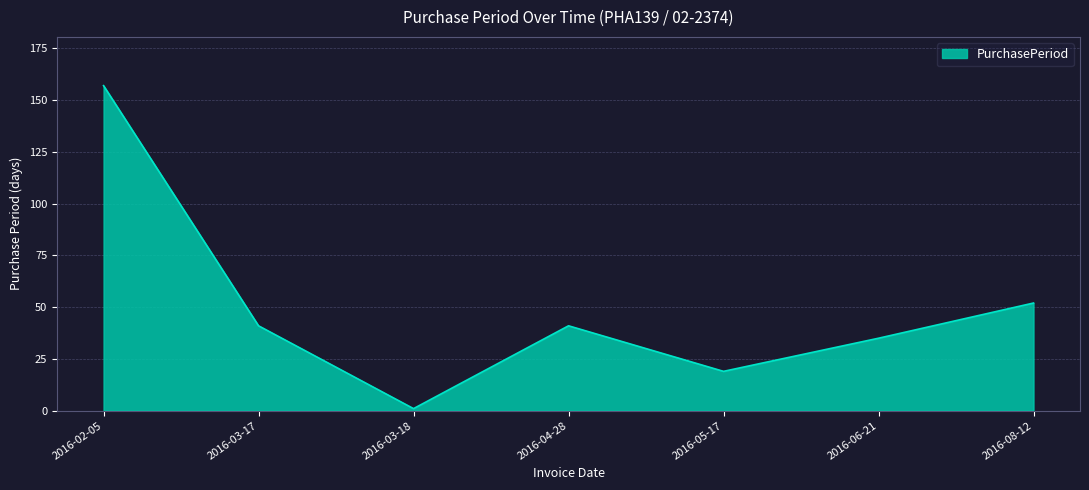

What position from the left is 2016-08-12?

7